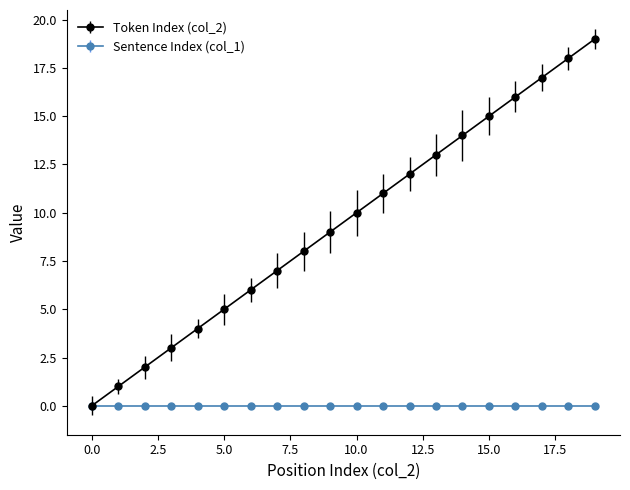

Count the number of data series in this chart.

2